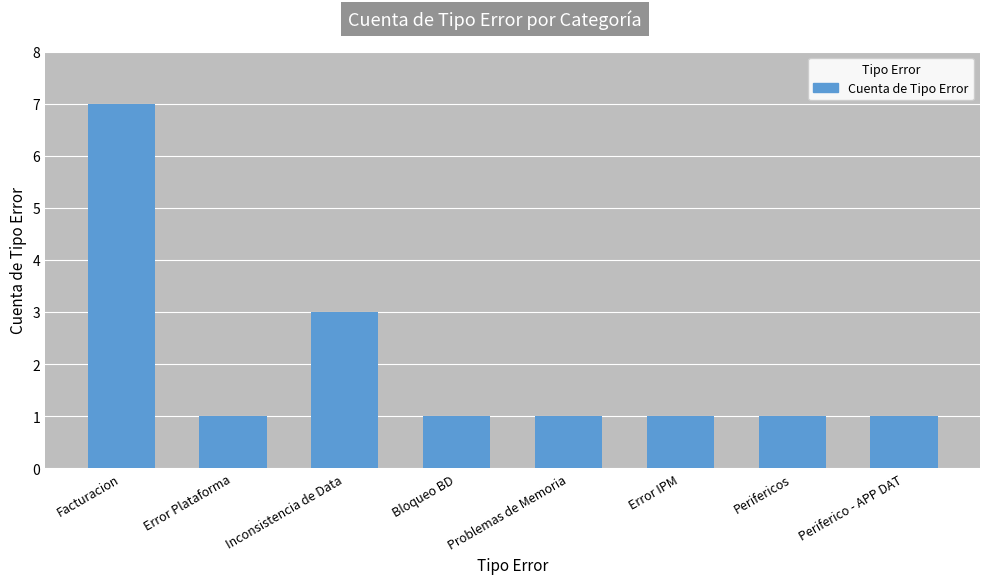

What is the label of the 3rd bar from the right?

Error IPM